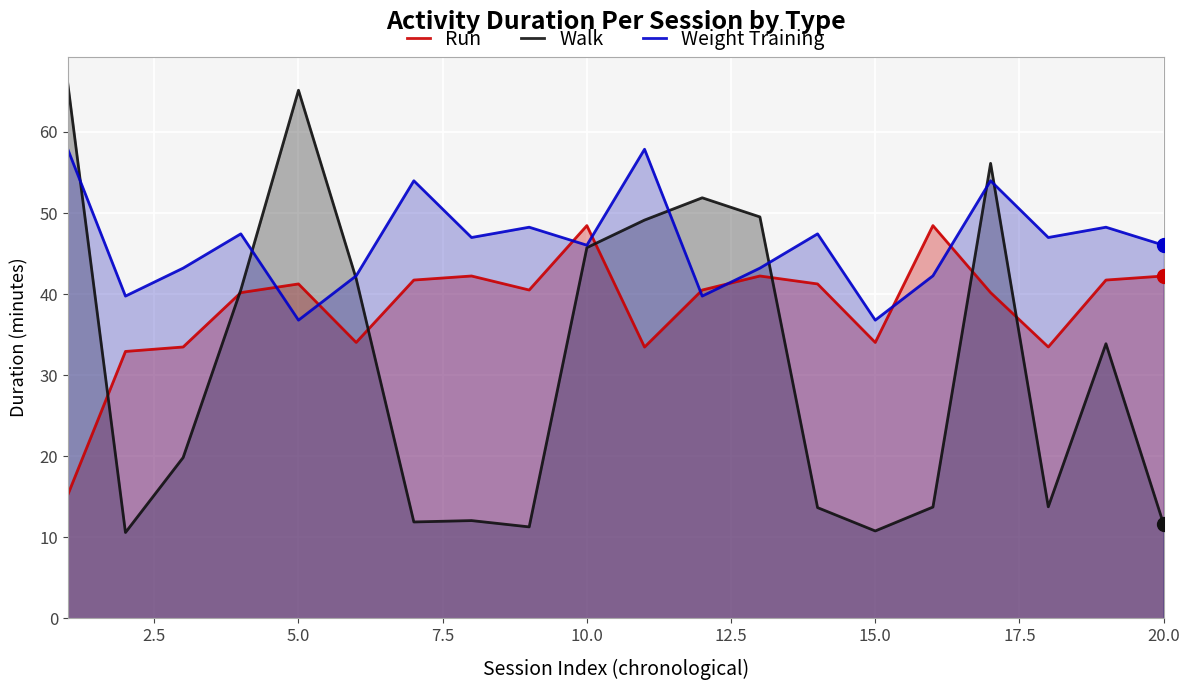

Which series has the largest total across all categories?

Weight Training